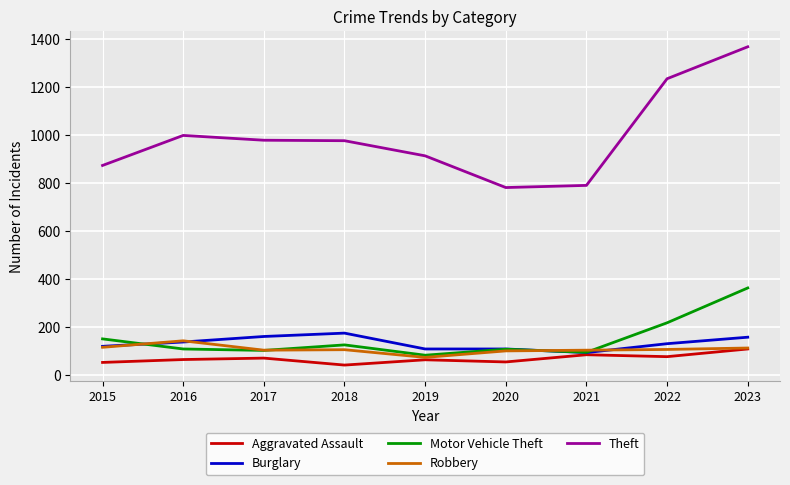

Which series has the widest spread of values?

Theft